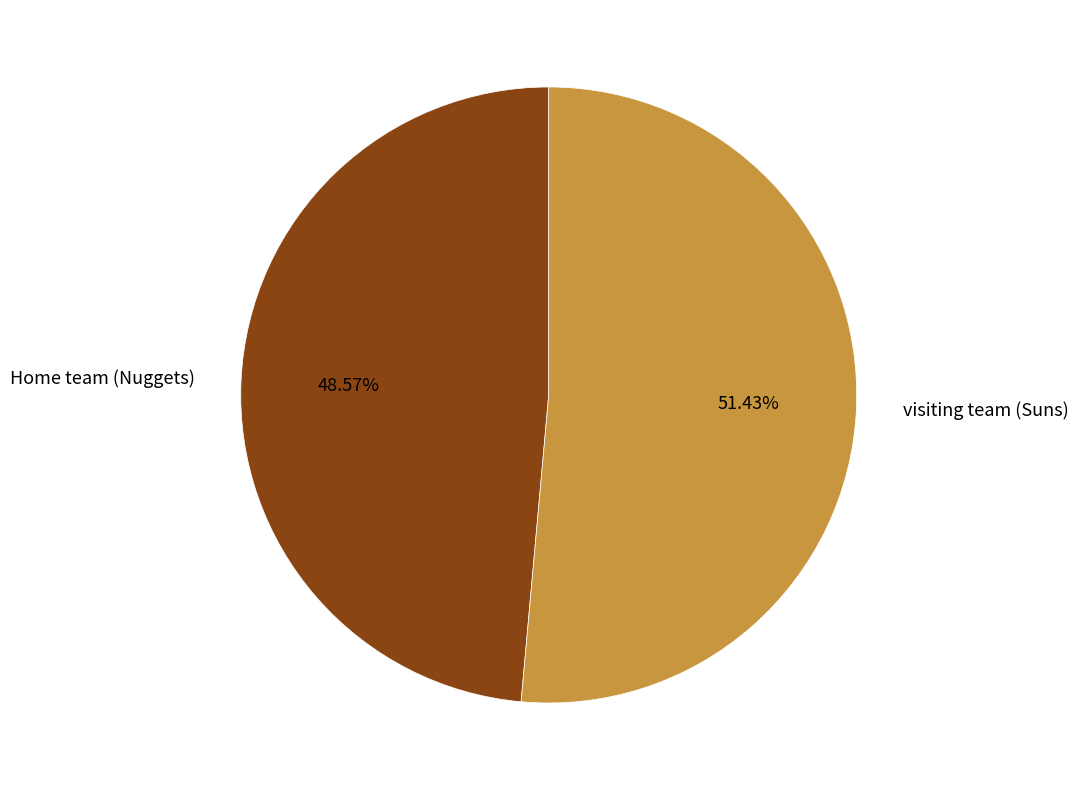

Which slice is the smallest?

Home team (Nuggets)